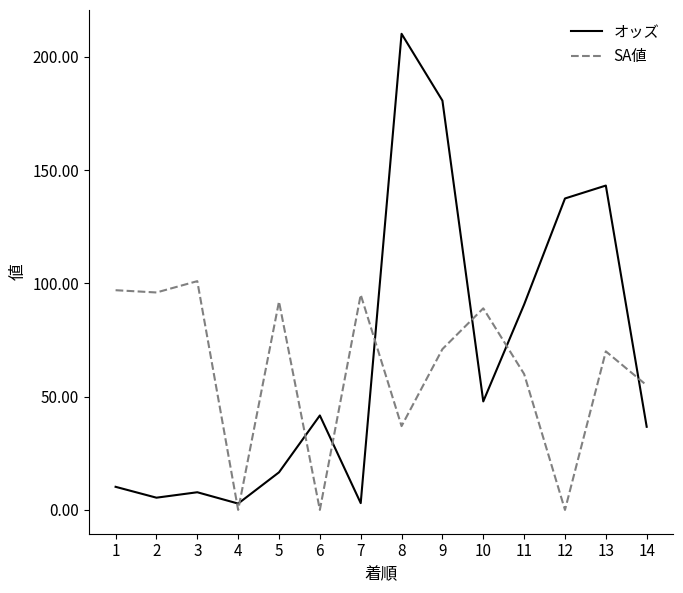

What are all the series names shown in the legend?

オッズ, SA値